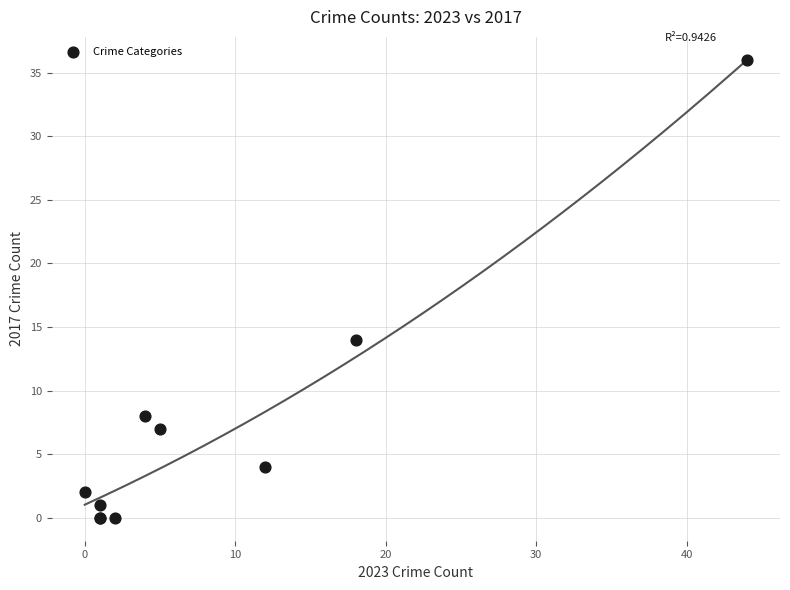

What Y value in the scatter plot is closest to 18?

14